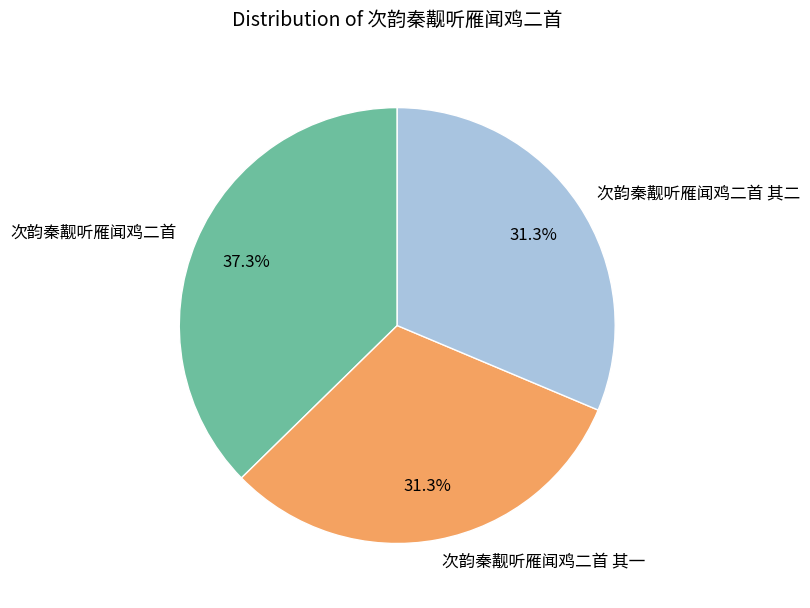

Combined, what portion of the pie is 次韵秦觏听雁闻鸡二首 其二 and 次韵秦觏听雁闻鸡二首 其一?

62.7%